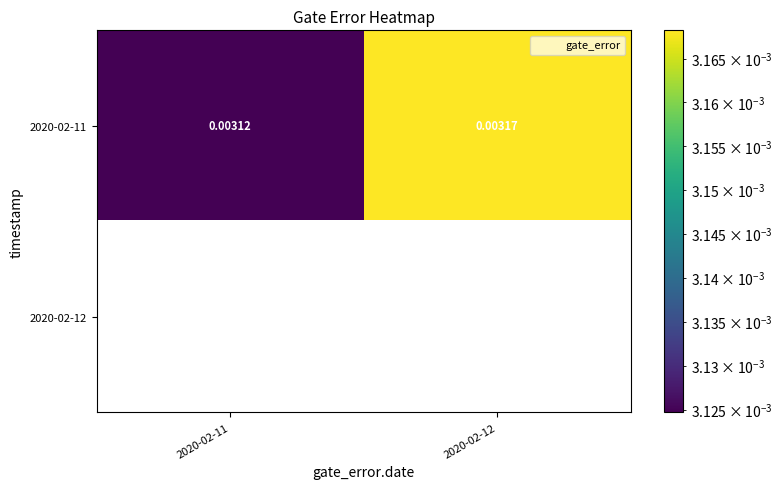

Rank the series by their maximum value, from highest to lowest.

2020-02-11, 2020-02-12